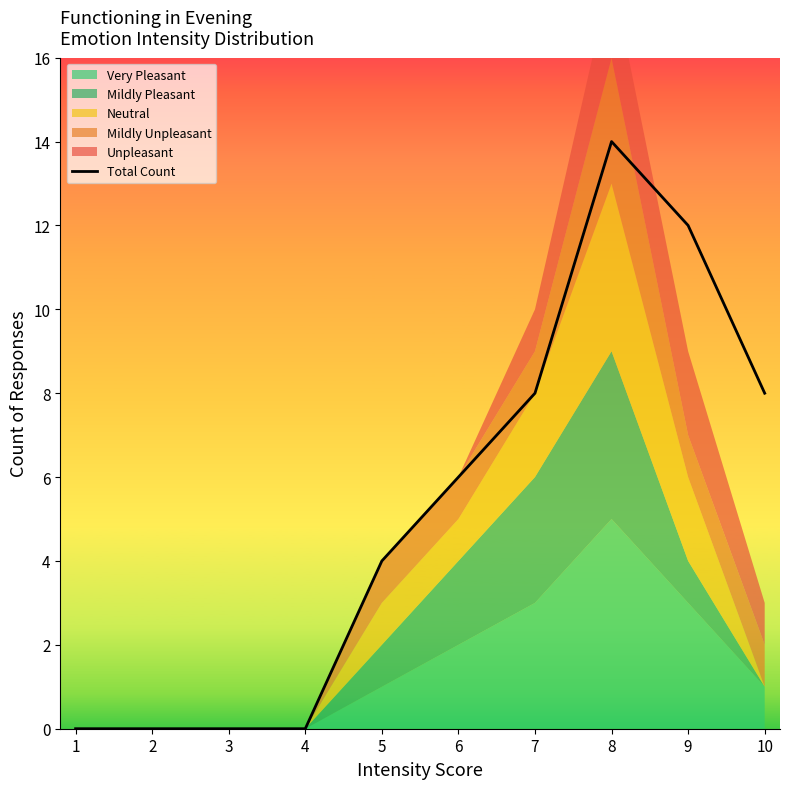

How many data points are less than 6?

5